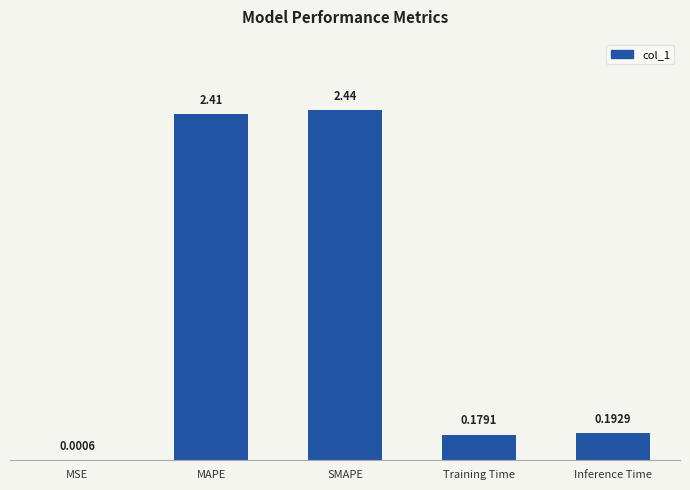

Where is the data nearest to the value 1?

Inference Time